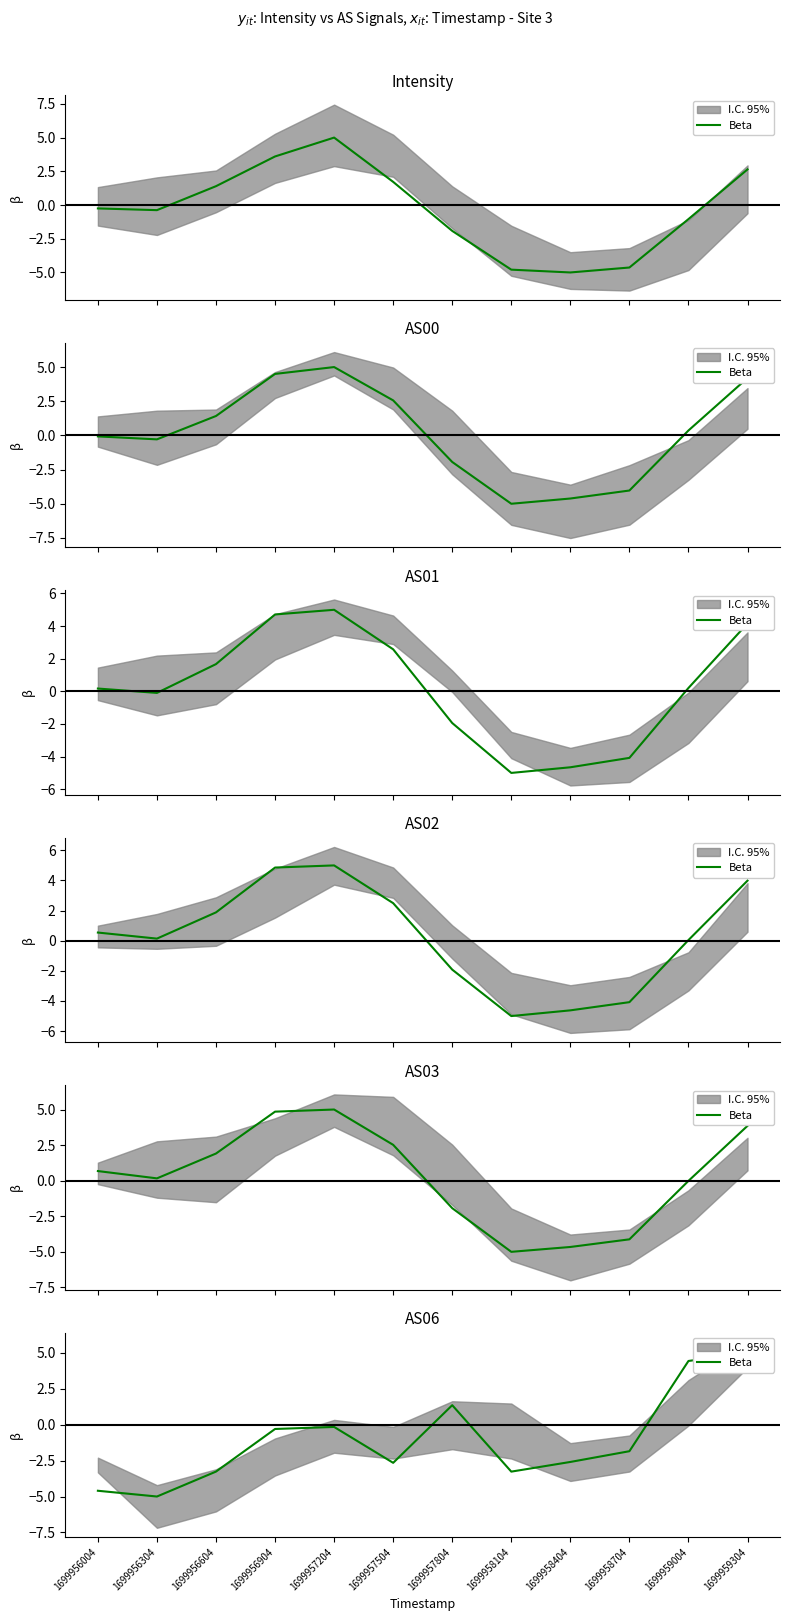

How many points are lower than both their immediate neighbors (excluding endpoints)?

3